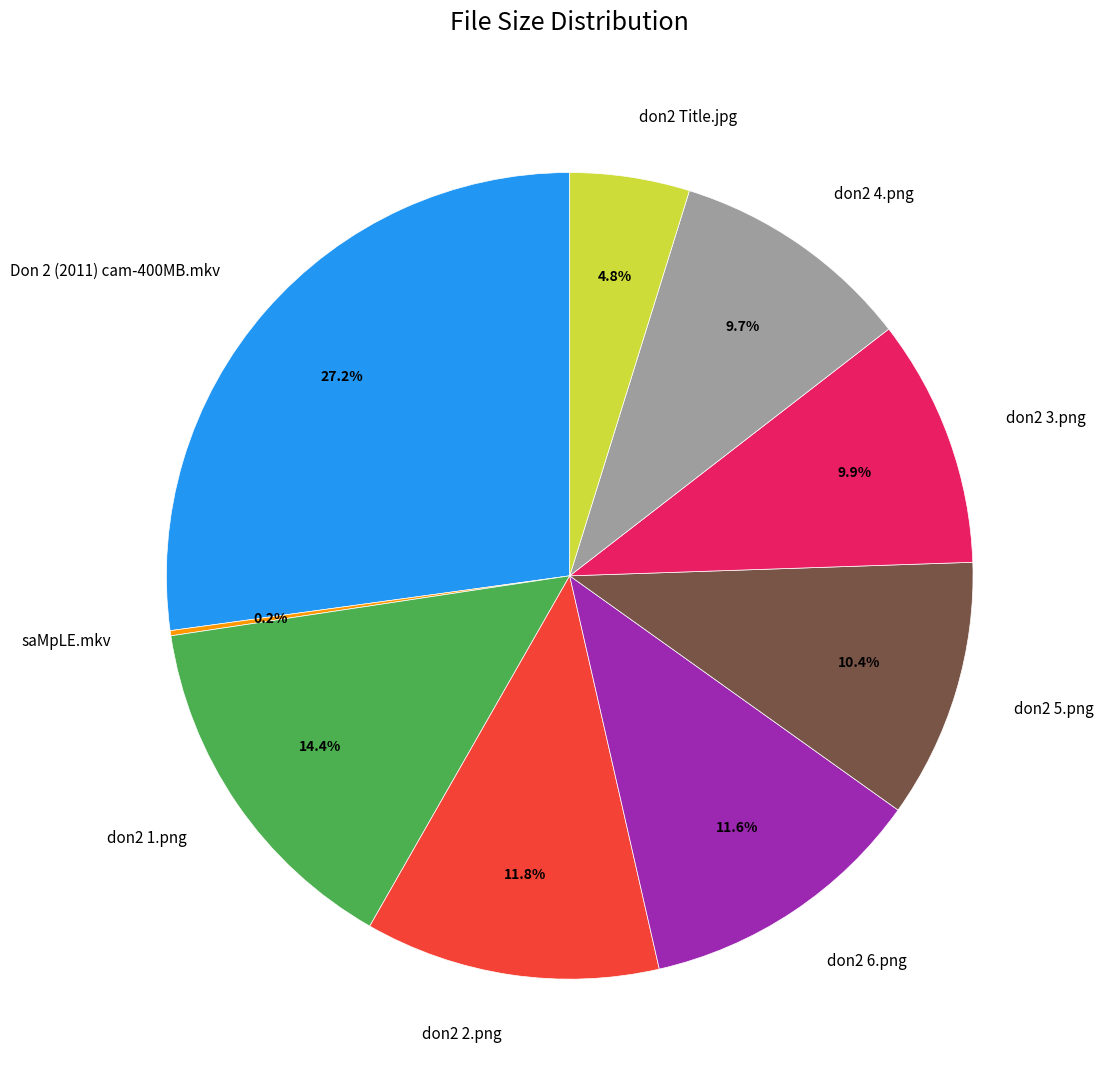

Combined, do don2 2.png and Don 2 (2011) cam-400MB.mkv account for over 50%?

No